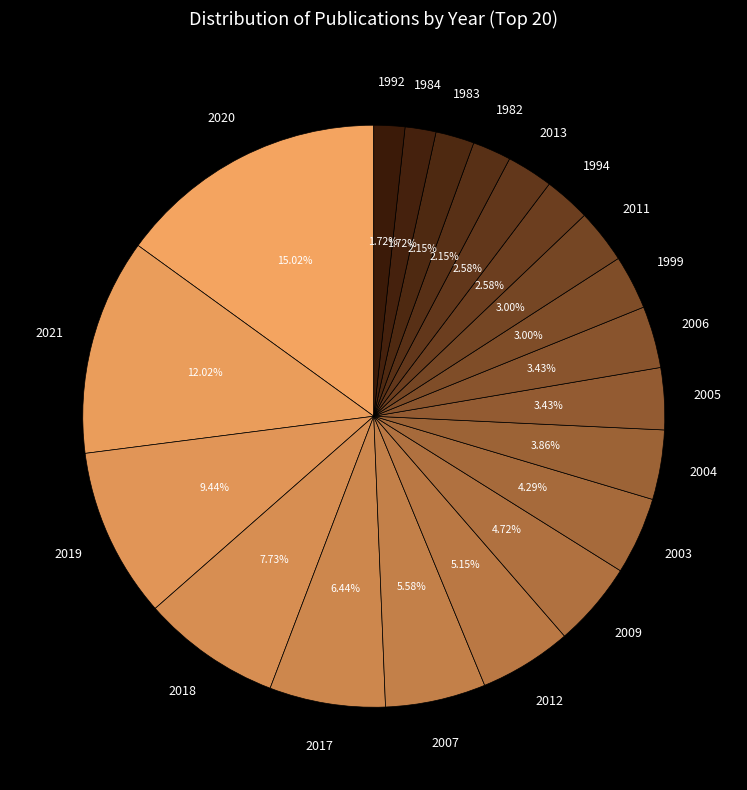

Combined, do 1984 and 2006 account for over 50%?

No